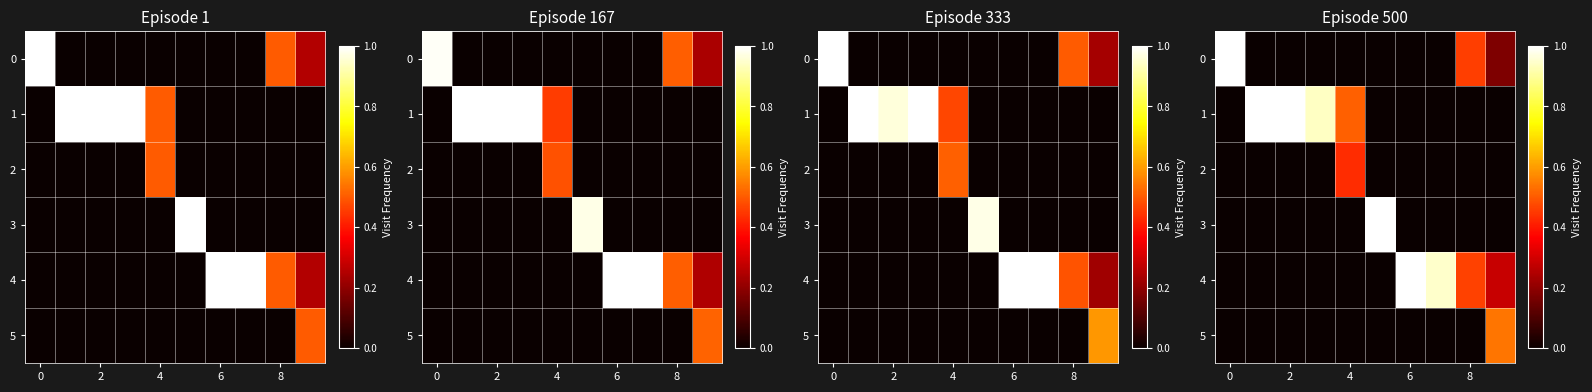

What is the average value of the 4 series?

0.3